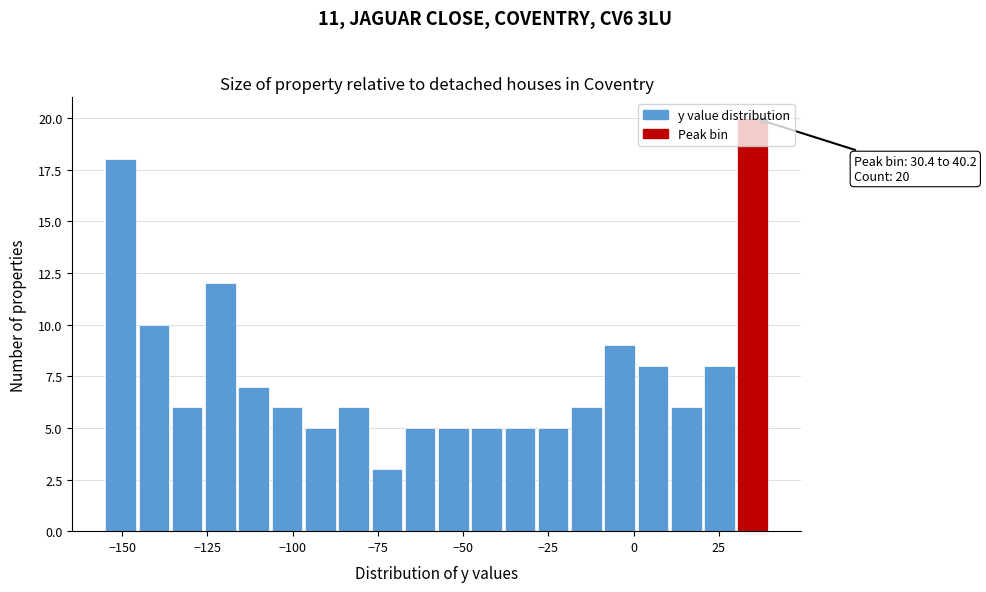

Read against the x-axis, roughly where is the centre of the tallest bar?

35